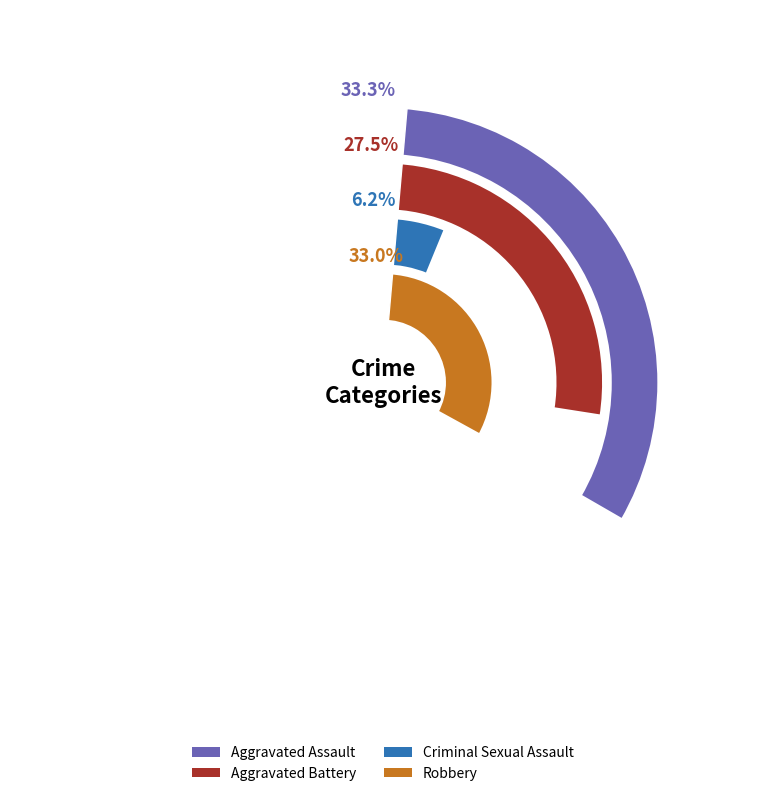

Is 2020 the majority of the pie?

No